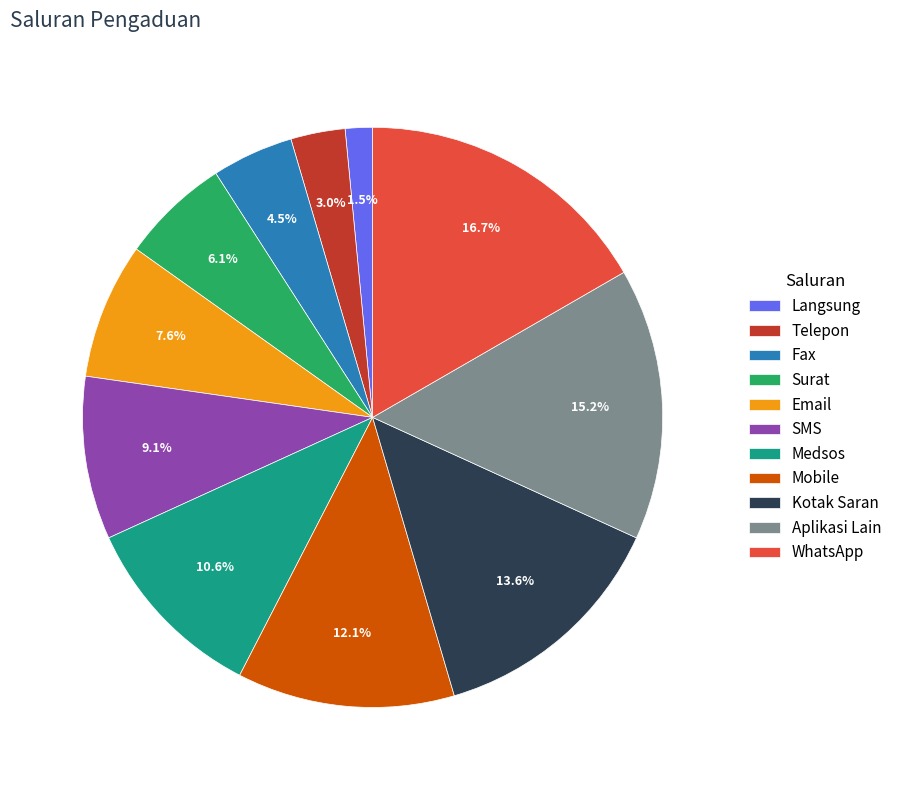

Count the number of slices in the pie.

11